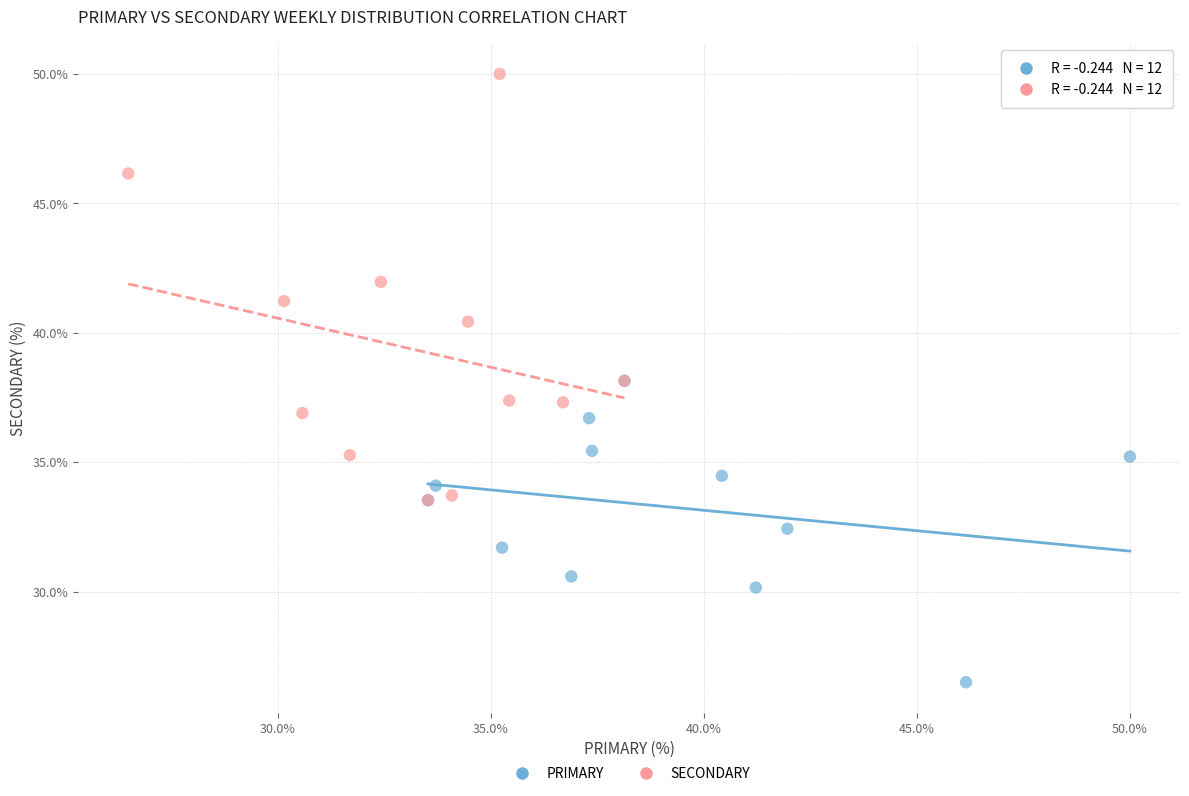

Which series has the largest Y range (max minus min)?

SECONDARY